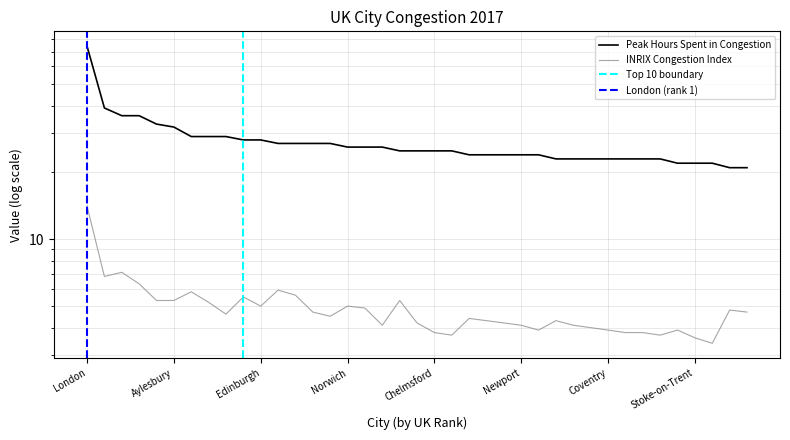

Reading right to left, list all the values displayed in this chart.

2017 Peak Hours Spent in Congestion: Grimsby=21.0	Southport=21.0	Saint Neots=22.0	Stoke-on-Trent=22.0	Warrington=22.0	Leicester=23.0	Glasgow=23.0	Winchester=23.0	Coventry=23.0	Ipswich=23.0	Trowbridge=23.0	Cardiff=23.0	Southampton=24.0	Newport=24.0	Newcastle upon Tyne=24.0	Hull=24.0	Exeter=24.0	Royal Leamington Spa=25.0	Chelmsford=25.0	Basildon=25.0	Chesterfield=25.0	Reading=26.0	Kidderminster=26.0	Norwich=26.0	Cambridge=27.0	Bristol=27.0	Bournemouth=27.0	Southend-on-Sea=27.0	Edinburgh=28.0	Aberdeen=28.0	Guildford=29.0	Luton=29.0	Bath=29.0	Aylesbury=32.0	Braintree=33.0	Birmingham=36.0	Lincoln=36.0	Manchester=39.0	London=74.0
2017 INRIX Congestion Index: Grimsby=4.7	Southport=4.8	Saint Neots=3.4	Stoke-on-Trent=3.6	Warrington=3.9	Leicester=3.7	Glasgow=3.8	Winchester=3.8	Coventry=3.9	Ipswich=4.0	Trowbridge=4.1	Cardiff=4.3	Southampton=3.9	Newport=4.1	Newcastle upon Tyne=4.2	Hull=4.3	Exeter=4.4	Royal Leamington Spa=3.7	Chelmsford=3.8	Basildon=4.2	Chesterfield=5.3	Reading=4.1	Kidderminster=4.9	Norwich=5.0	Cambridge=4.5	Bristol=4.7	Bournemouth=5.6	Southend-on-Sea=5.9	Edinburgh=5.0	Aberdeen=5.5	Guildford=4.6	Luton=5.2	Bath=5.8	Aylesbury=5.3	Braintree=5.3	Birmingham=6.3	Lincoln=7.1	Manchester=6.8	London=14.1